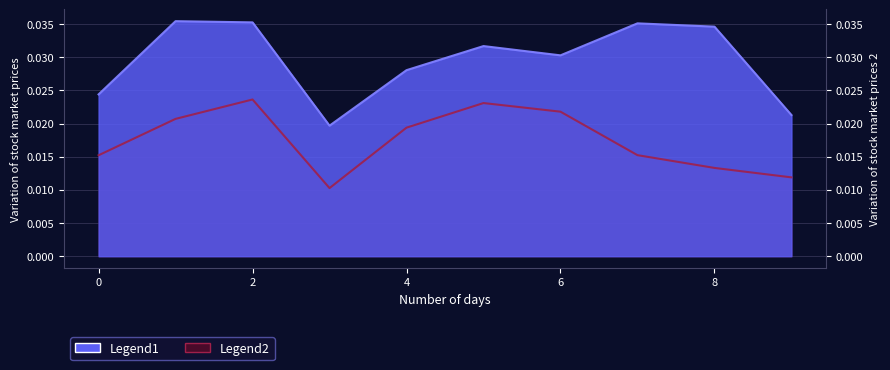

True or false: Legend2 and Legend1 intersect in this chart.

False